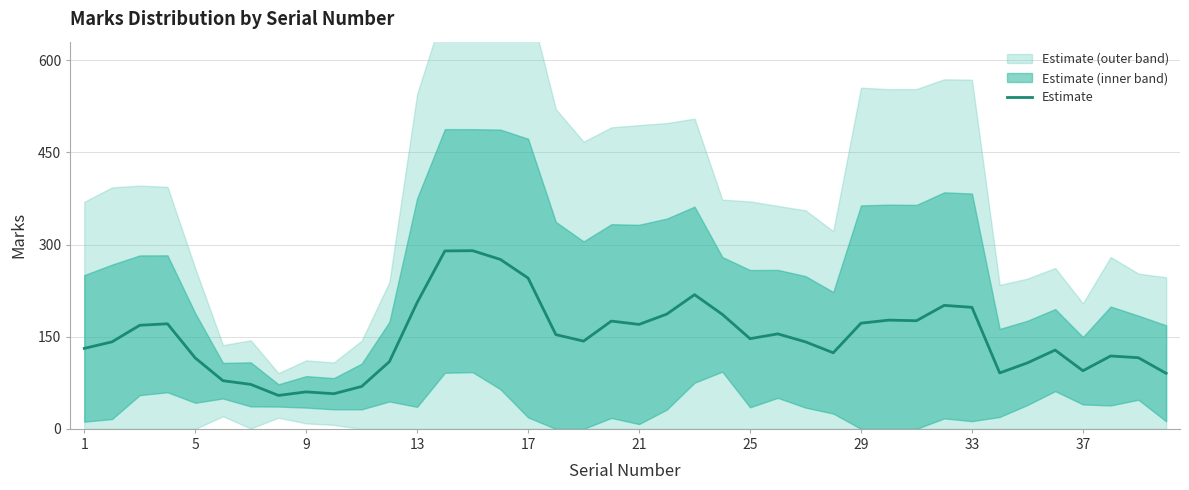

The value of Estimate at 1 is 50.1. True or false?

False